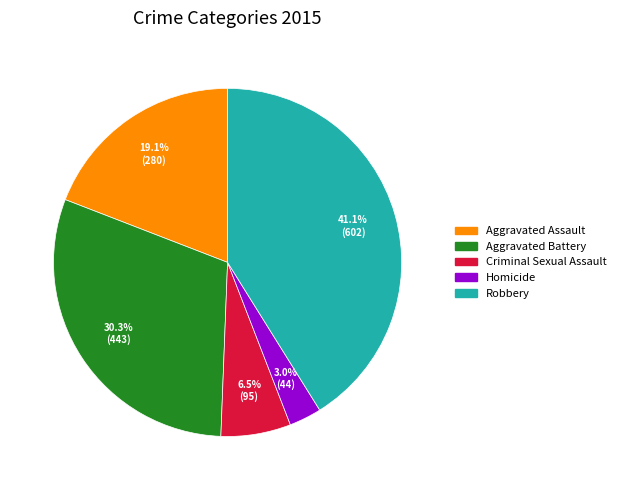

What percentage is NOT represented by Aggravated Battery?

69.7%